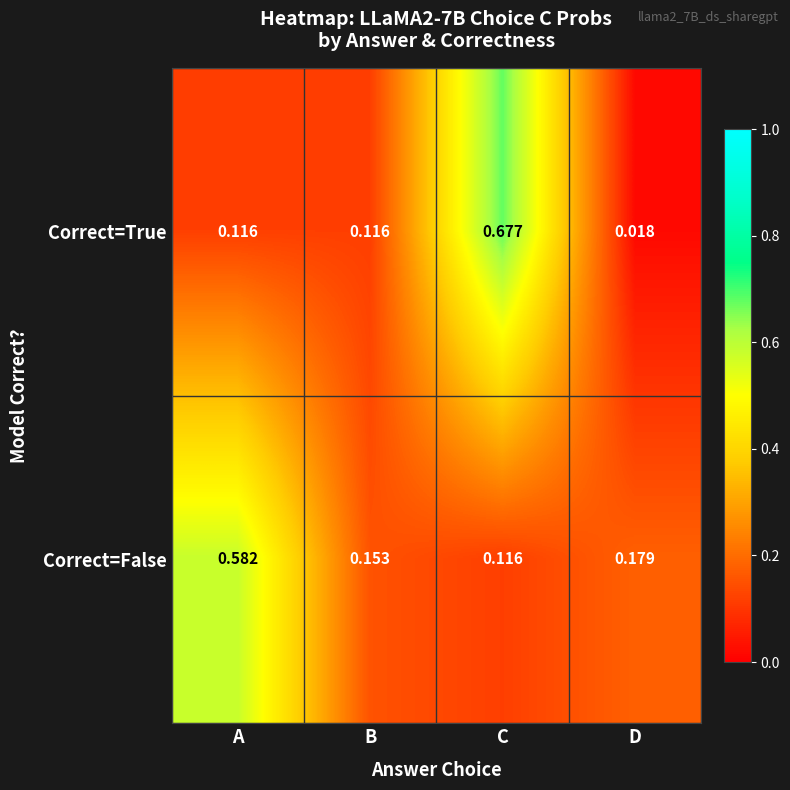

At D, list the series in order from largest to smallest.

Correct=False, Correct=True